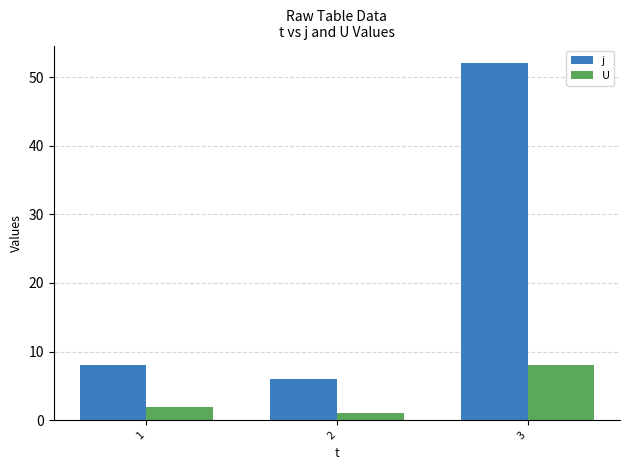

What is the total value across all series at 3?

60